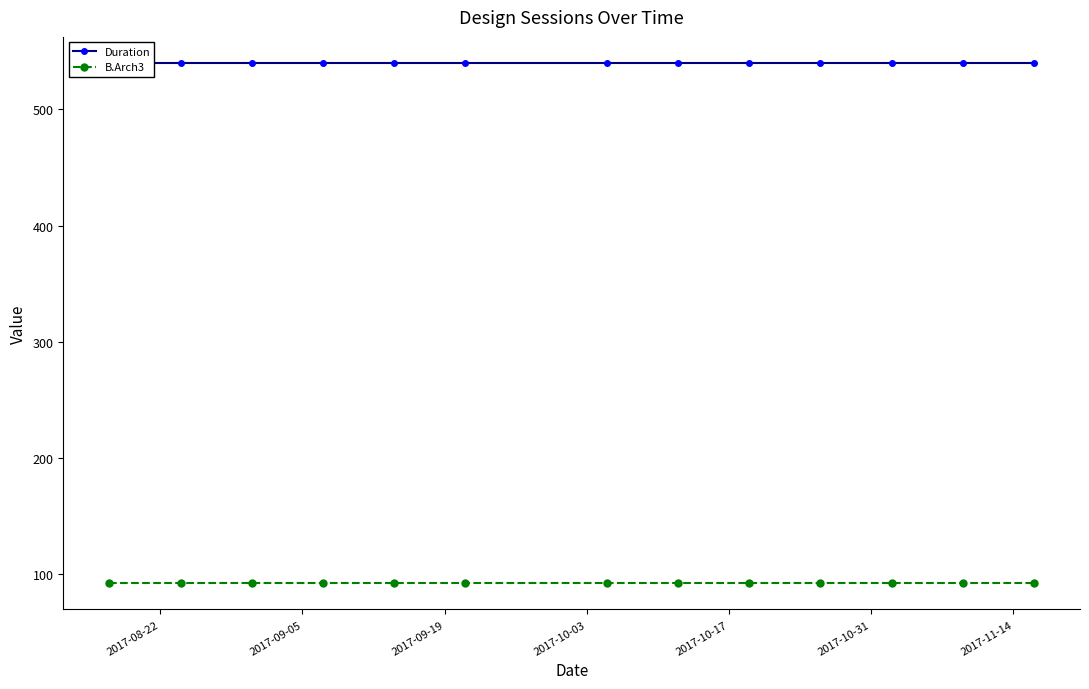

Reading left to right, list all the values displayed in this chart.

Duration: 540	540	540	540	540	540	540	540	540	540	540	540	540
B.Arch3: 92	92	92	92	92	92	92	92	92	92	92	92	92